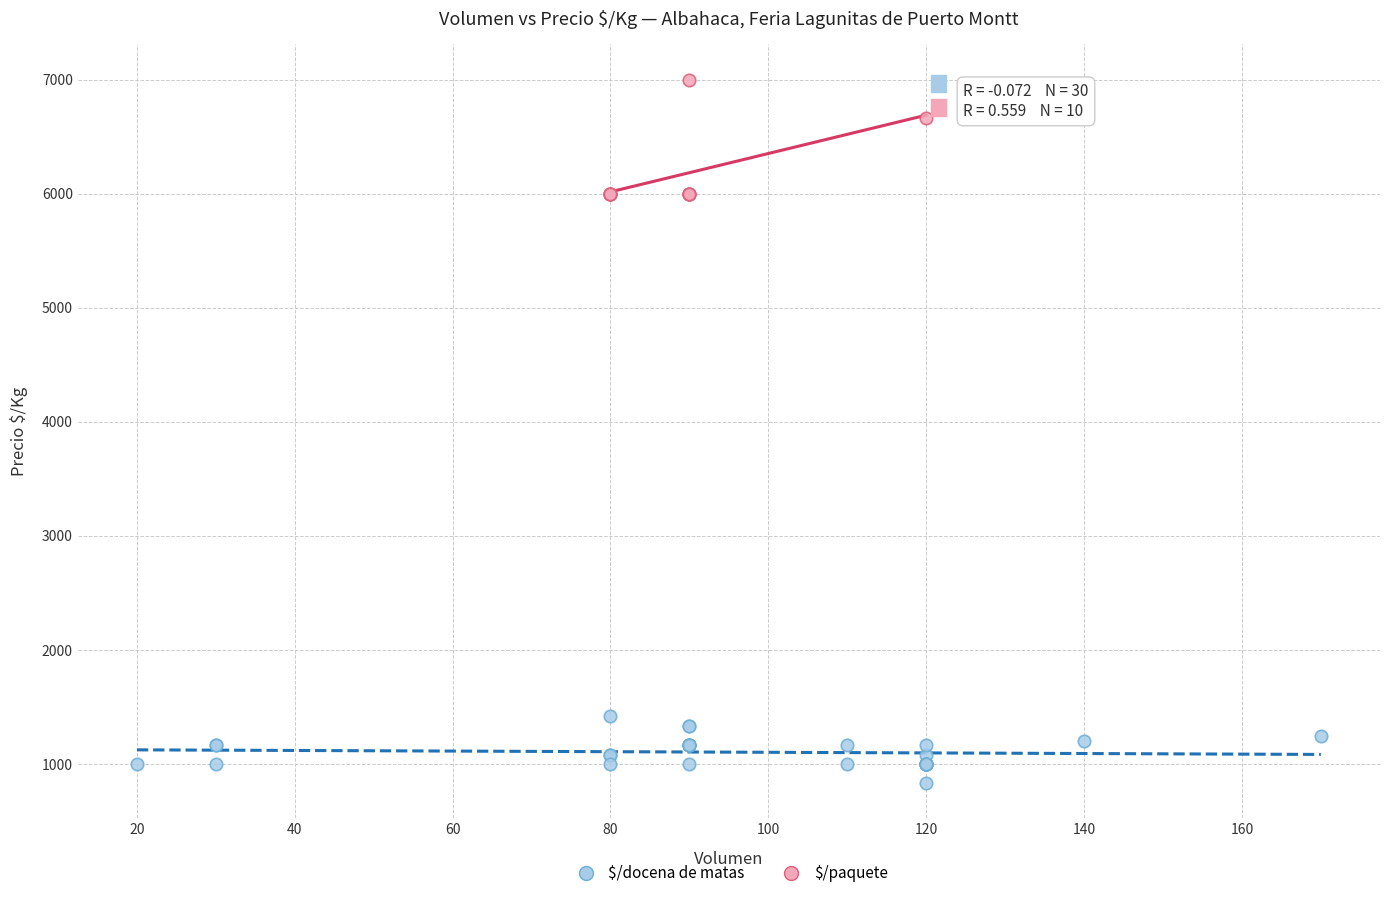

Which series has the largest Y range (max minus min)?

$/paquete